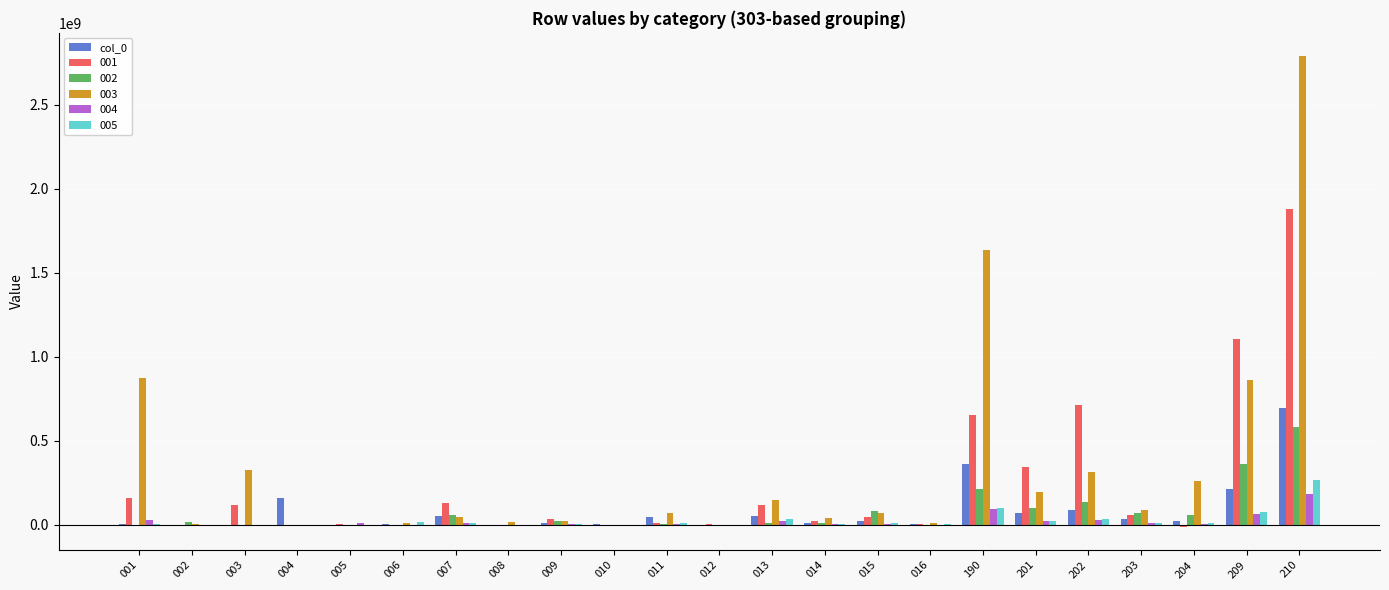

How many categories are shown in the chart?

23